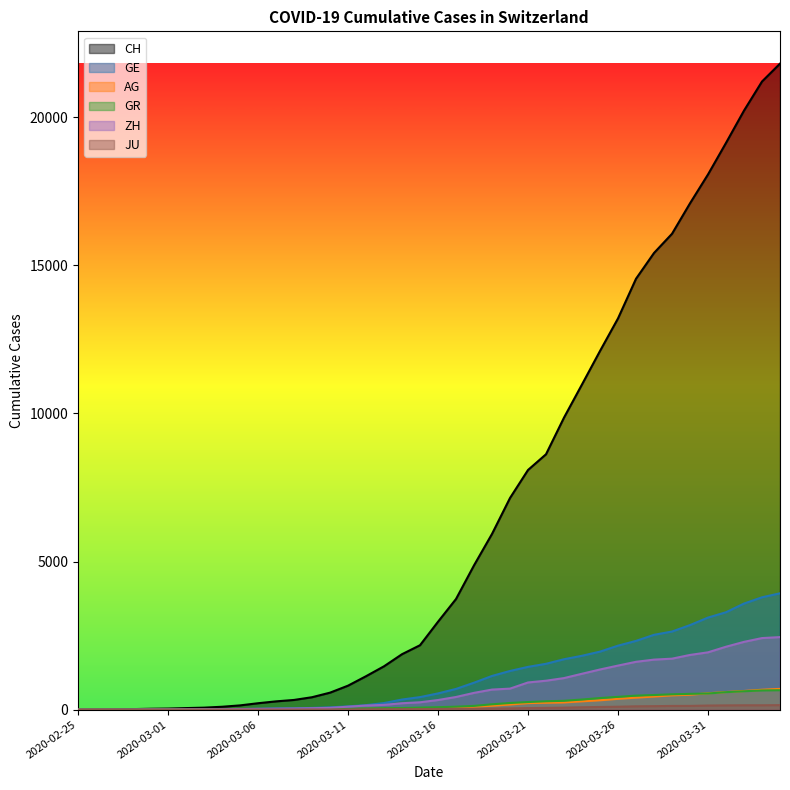

Is the value of GE at 2020-03-08 greater than the value of AG at 2020-03-24?

No